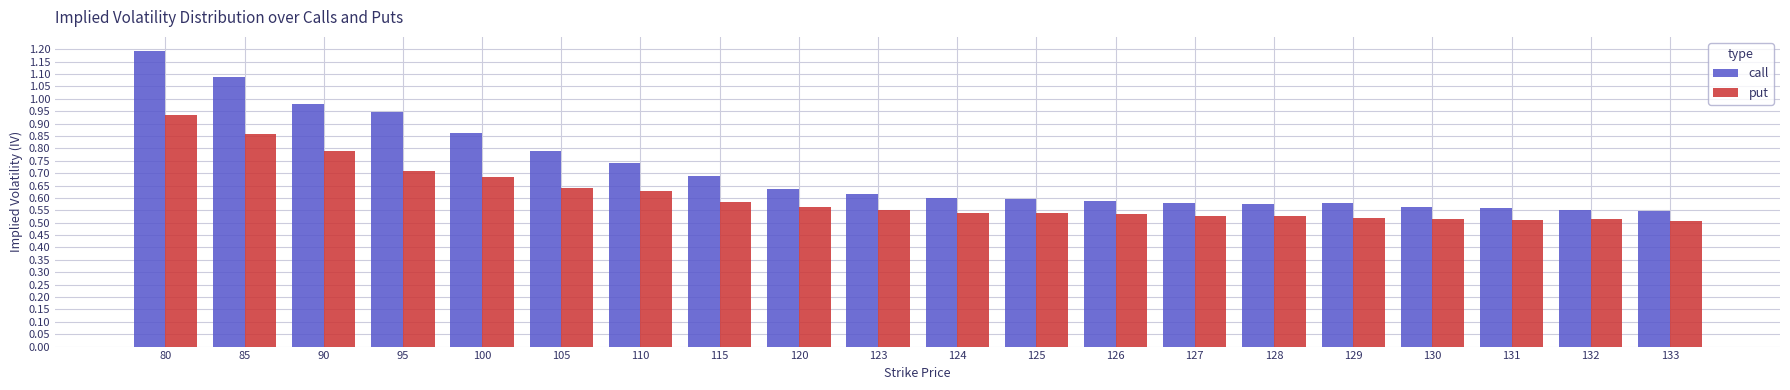

Is the value of put at 100 greater than the value of call at 110?

No